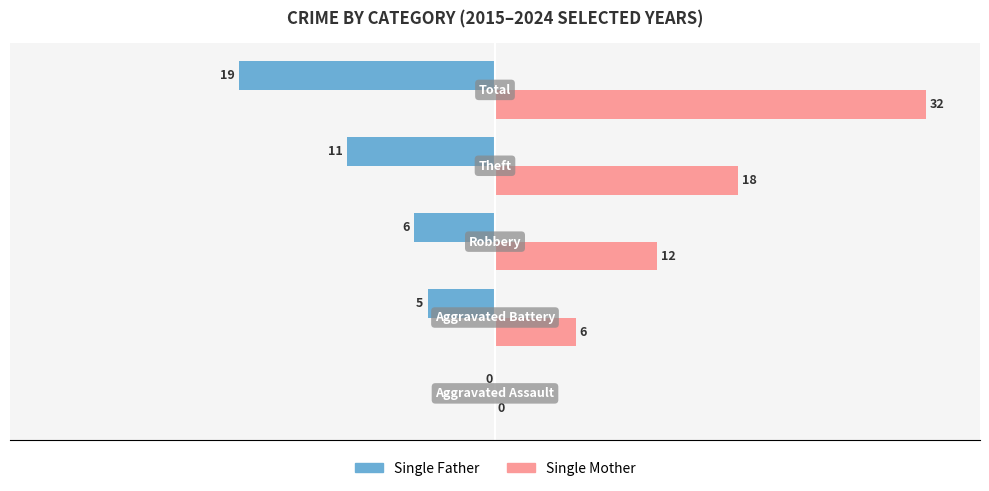

Which series has the widest spread of values?

Single Mother